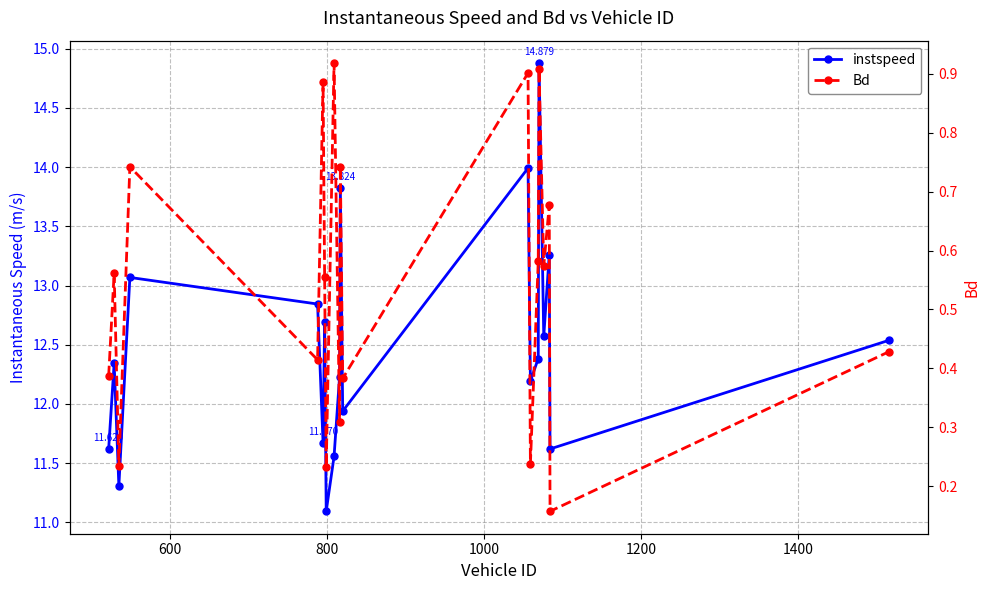

True or false: Bd and instspeed intersect in this chart.

False